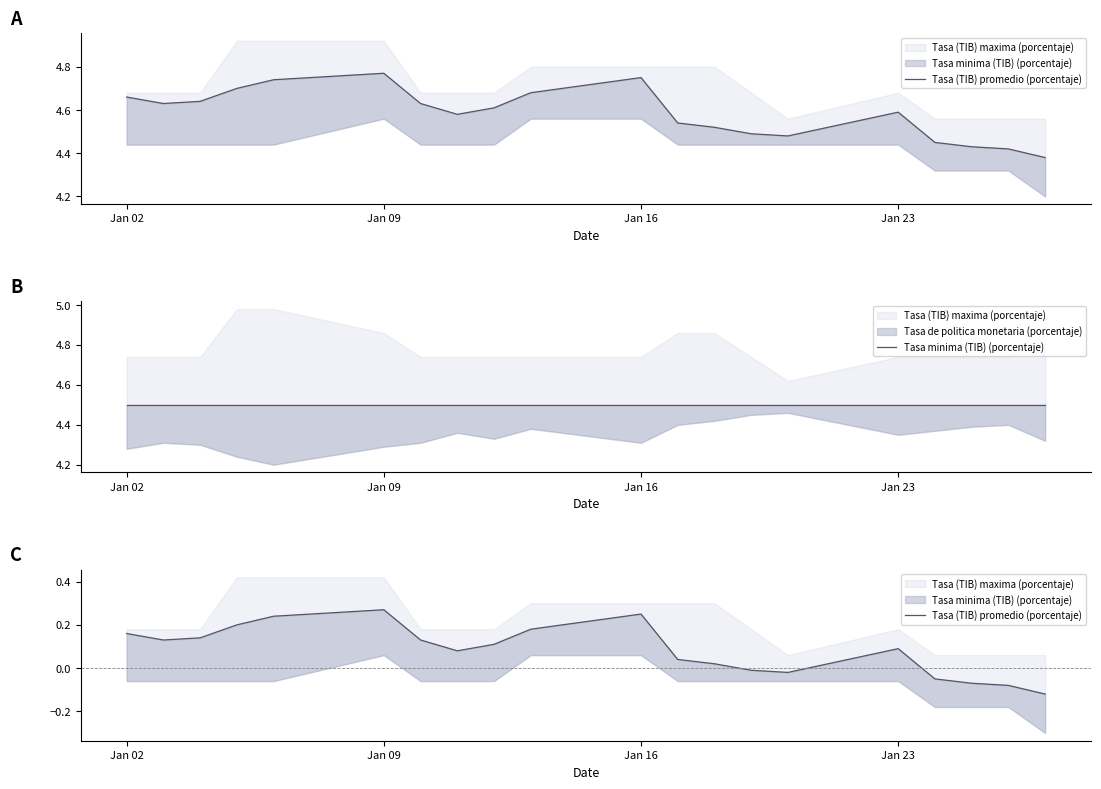

True or false: Tasa minima (TIB) (porcentaje) and Tasa (TIB) promedio (porcentaje) intersect in this chart.

False